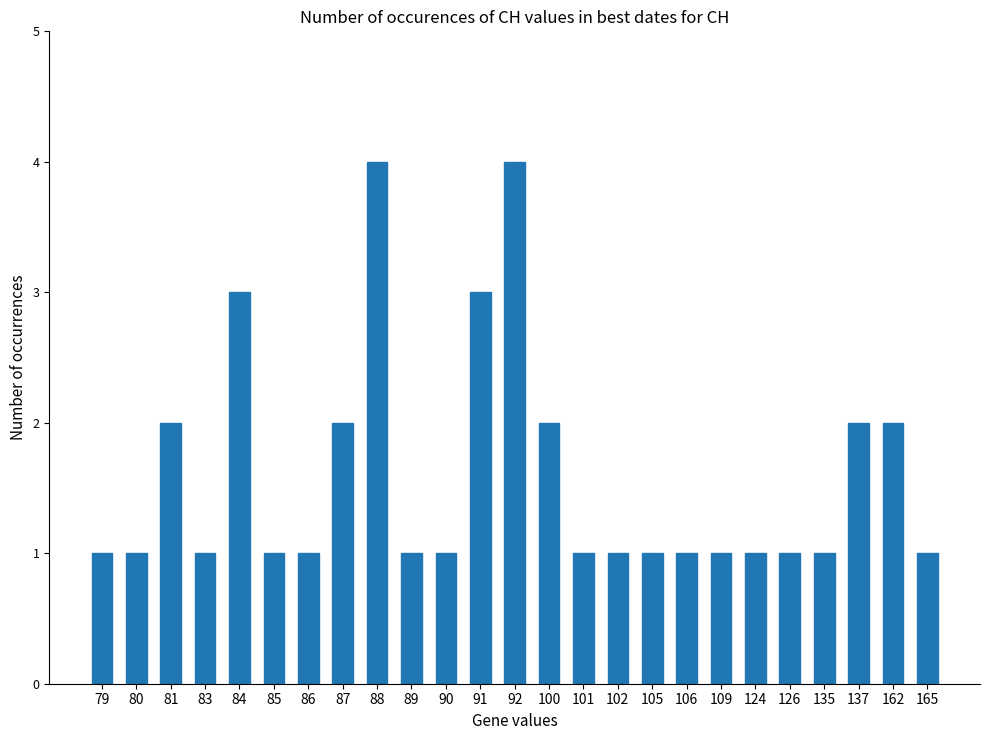

Reading left to right, list all the values displayed in this chart.

79=1	80=1	81=2	83=1	84=3	85=1	86=1	87=2	88=4	89=1	90=1	91=3	92=4	100=2	101=1	102=1	105=1	106=1	109=1	124=1	126=1	135=1	137=2	162=2	165=1